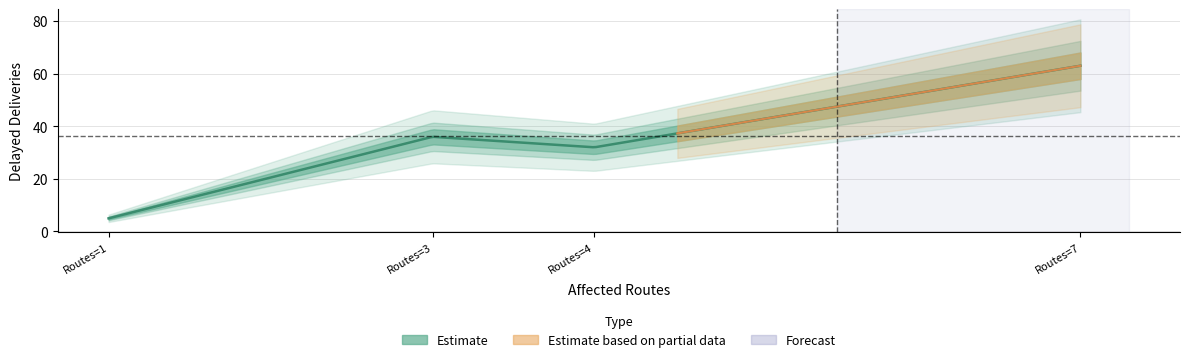

How many interior local peaks (higher than both neighbors) does the data have?

1